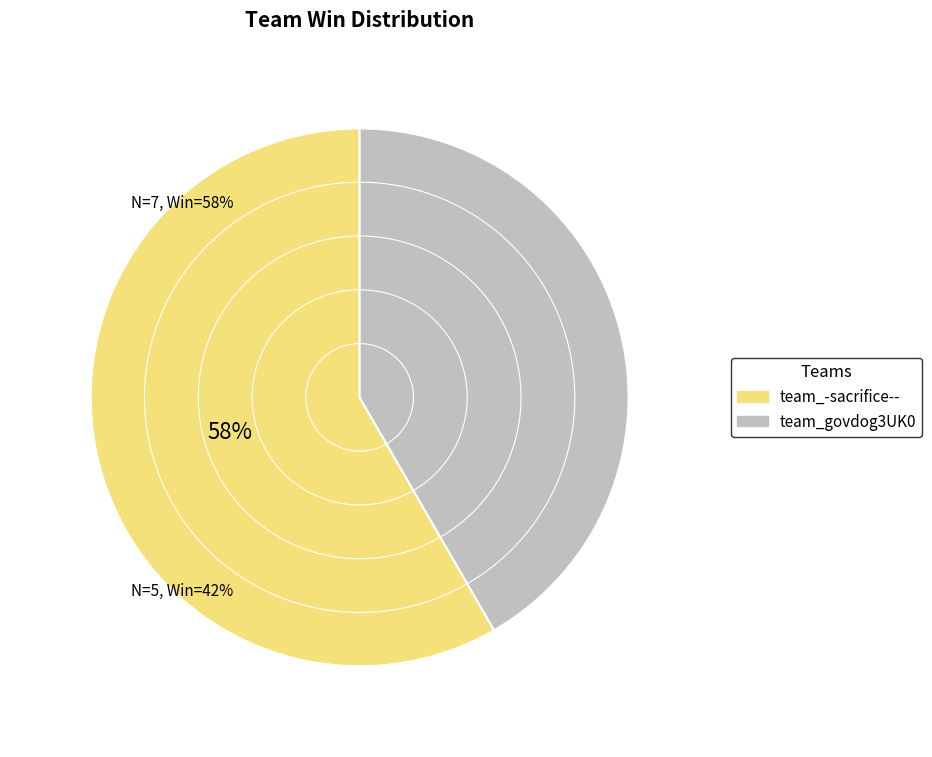

To the nearest percent, what is the difference between the team_-sacrifice-- and team_govdog3UK0 slice percentages?

17%